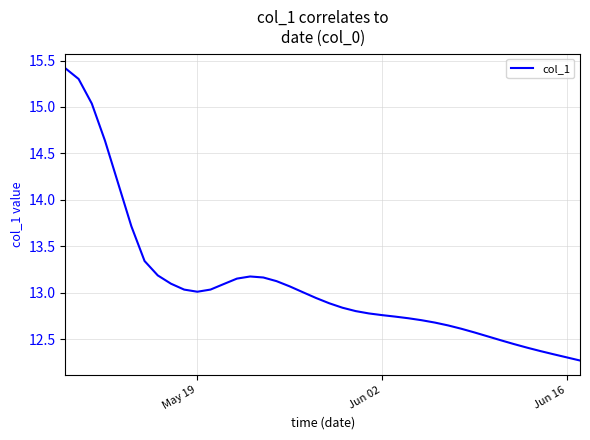

What is the greatest value displayed?

15.4